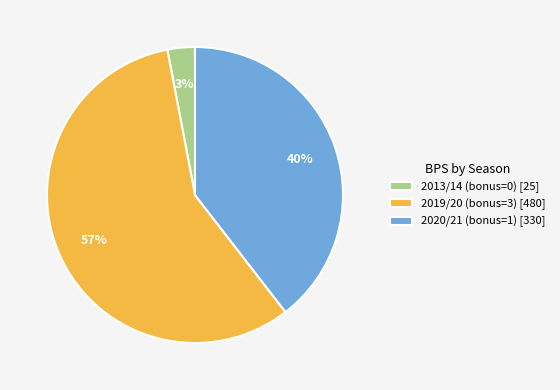

Is there a majority slice in this chart?

Yes